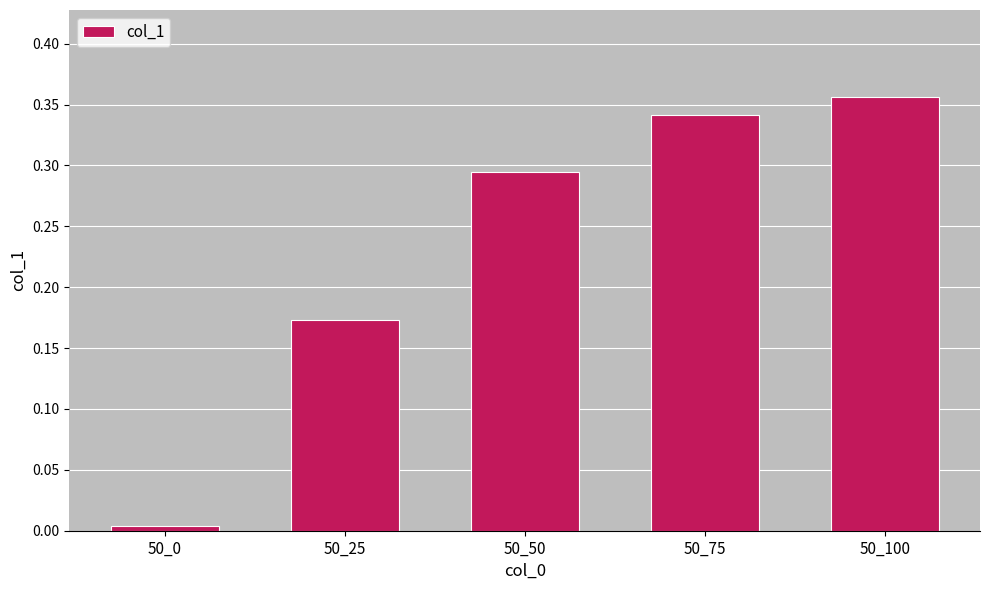

Count the number of data series in this chart.

1